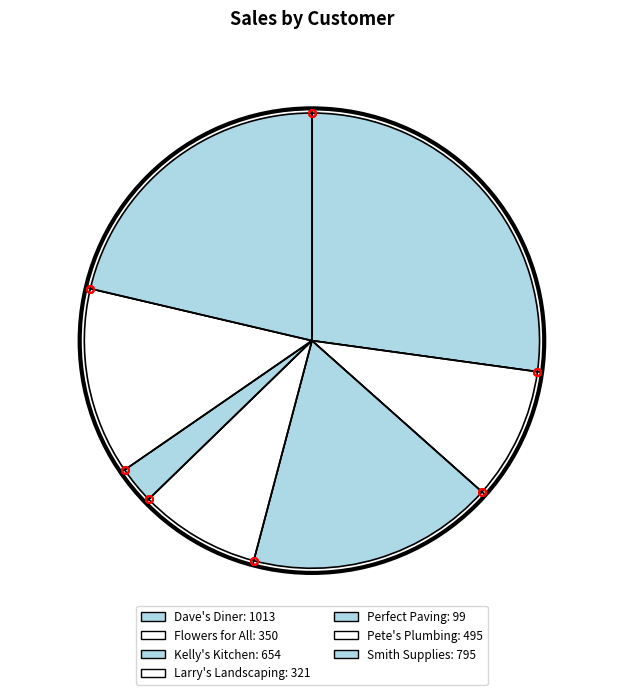

What is the largest slice in the pie chart?

Dave's Diner